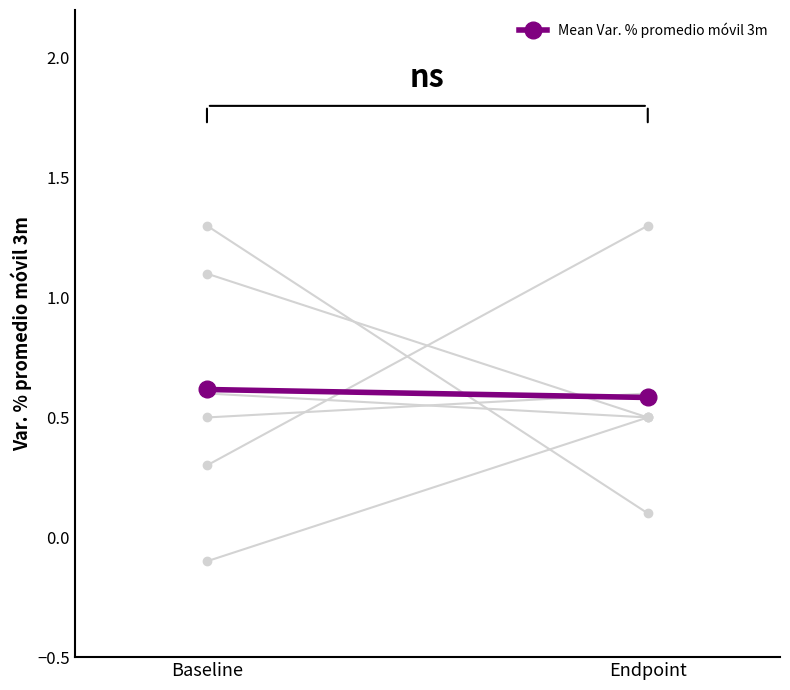

How many values are between 0 and 1?

2